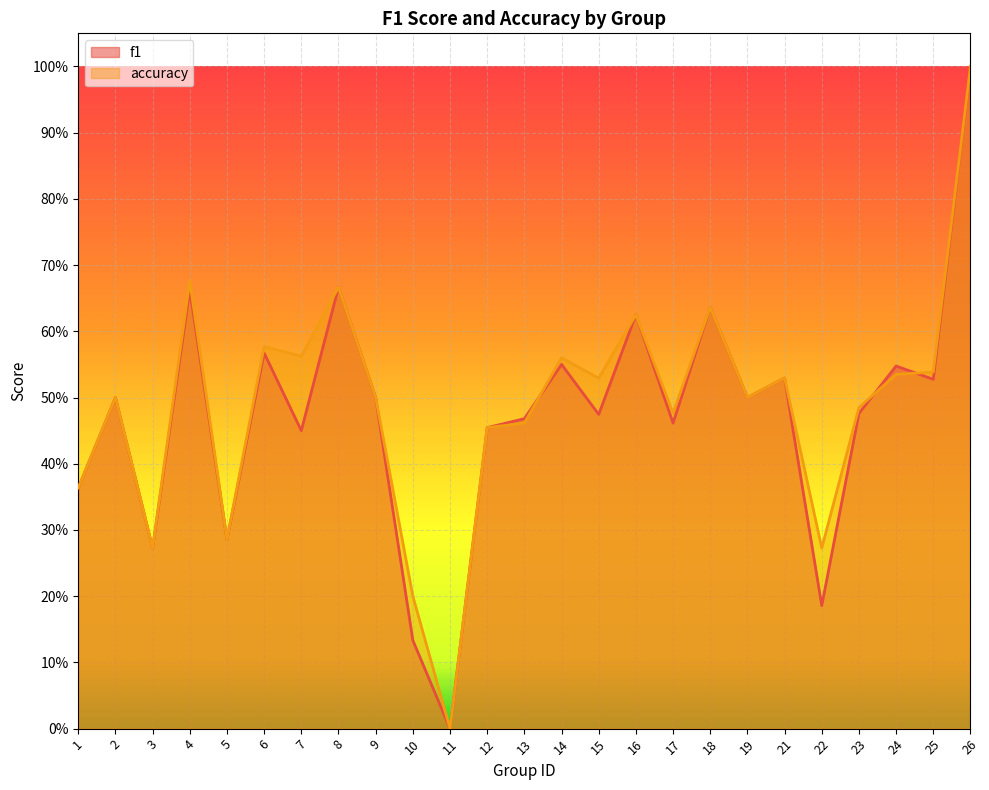

Which series has the largest total across all categories?

accuracy